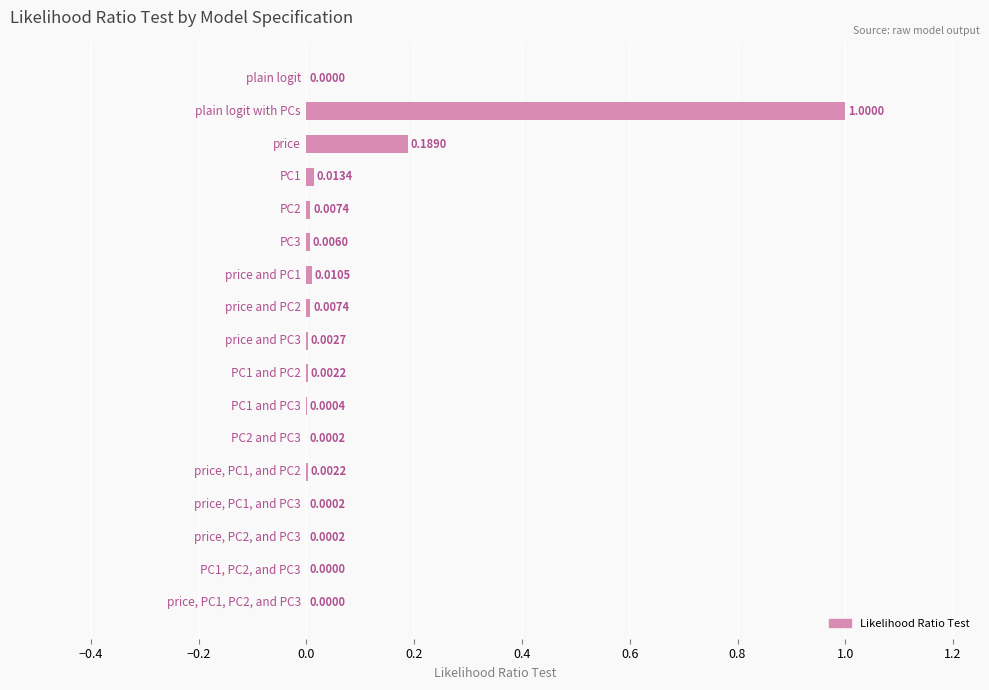

What is the sum of all values?

1.2